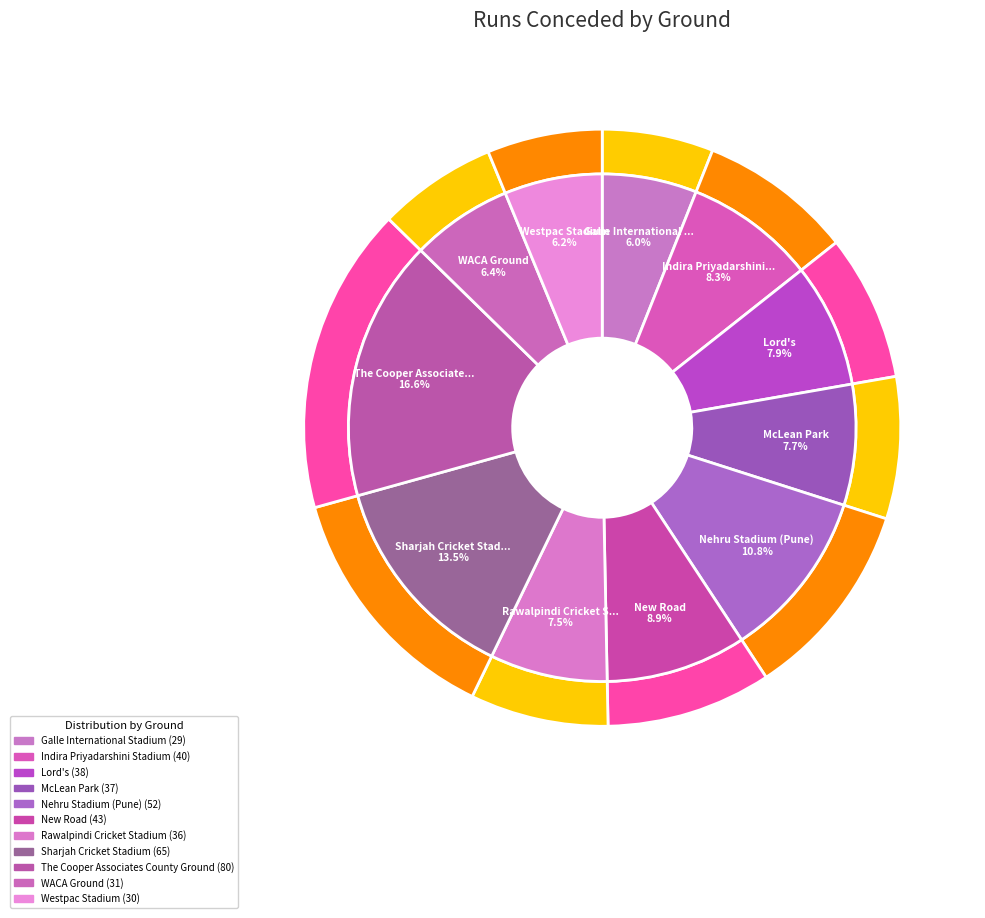

Which slice is the largest?

The Cooper Associates County Ground